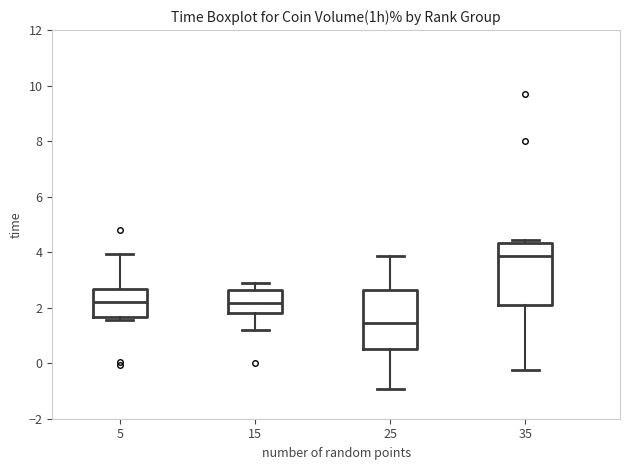

Reading left to right, transcribe this box plot: for each box, give where its median line is, the range the box spans, and where its two whiskers end, as read against the y-axis. The values are not printed on the chart, so give them approximately, as read against the axis.

5: median 2.2, box 1.6 to 2.6, whiskers 1.6 (just below the box's lower edge) to 4.0
15: median 2.2, box 1.8 to 2.6, whiskers 1.2 to 2.8
25: median 1.4, box 0.6 to 2.6, whiskers -1.0 to 3.8
35: median 3.8, box 2.2 to 4.4, whiskers -0.2 to 4.4 (just above the box's upper edge)